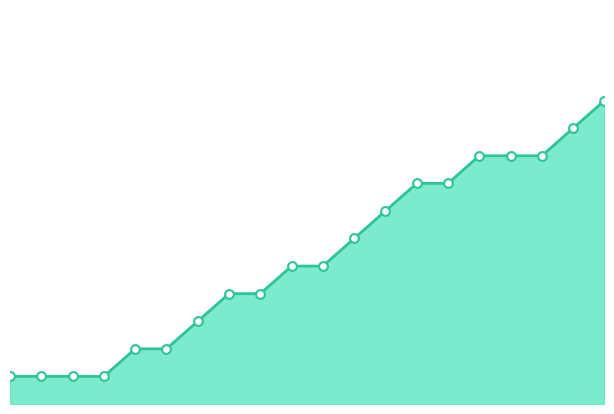

Does the chart have visible grid lines?

No